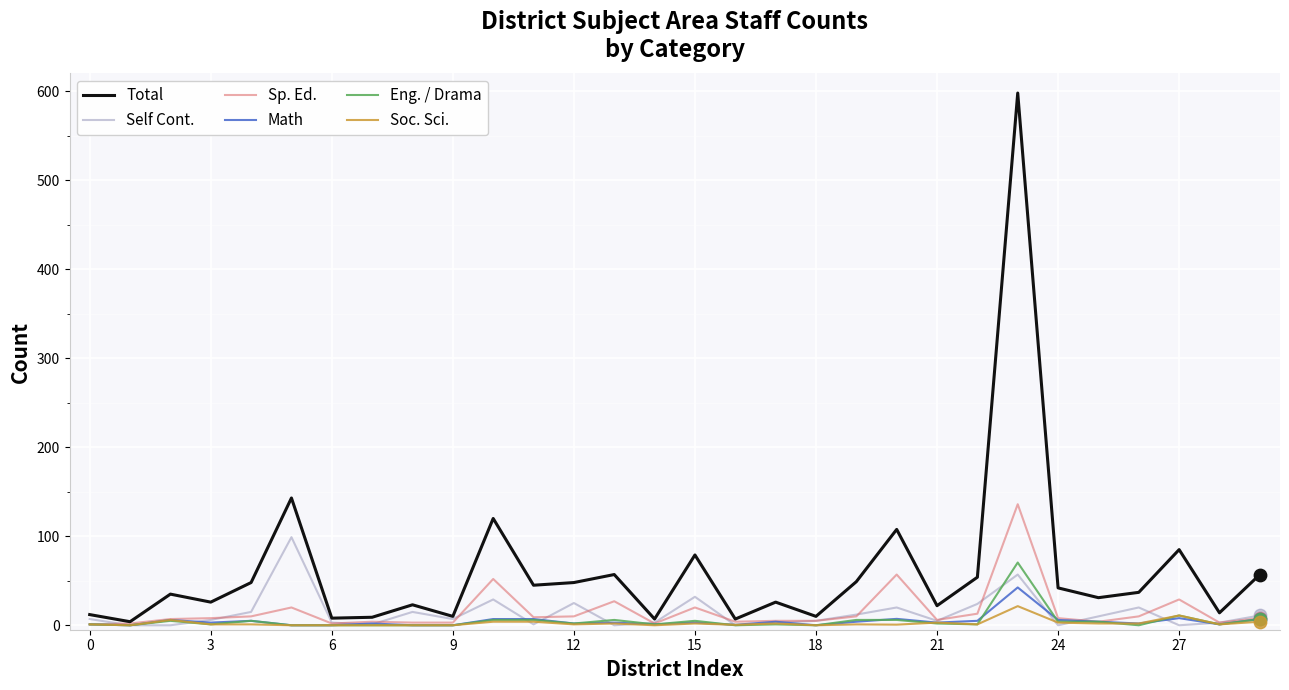

Which series has the largest total across all categories?

Total